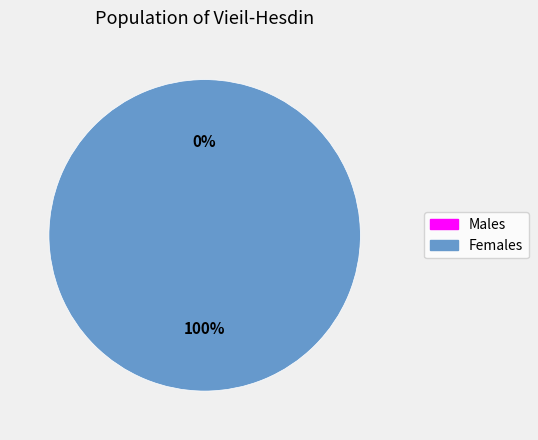

To the nearest percent, what is the combined percentage of 1532452861 and 1519231020?

100%